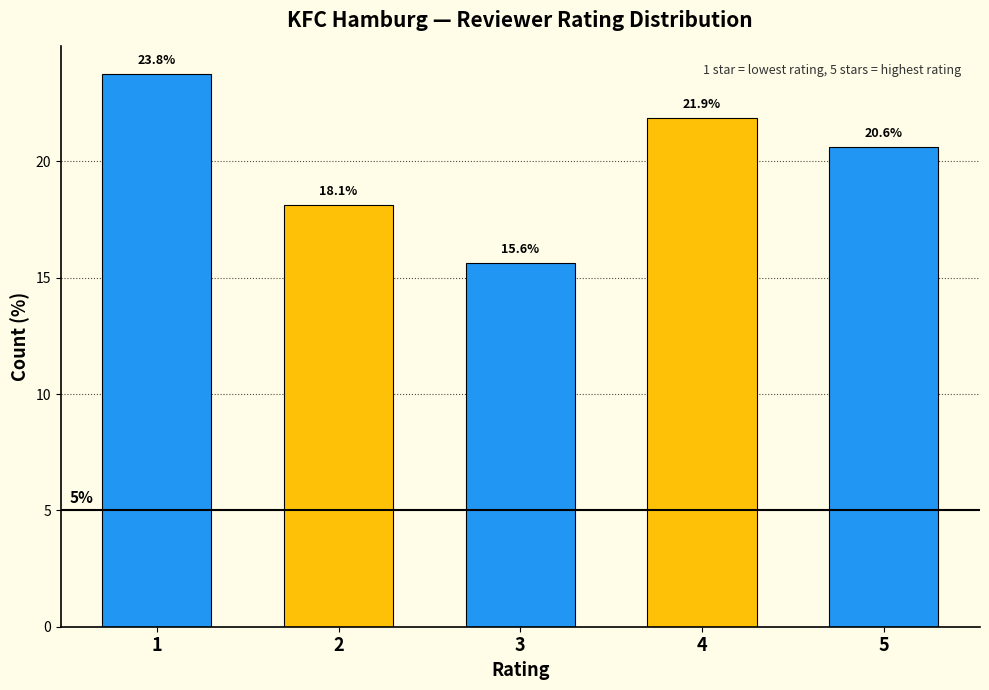

Reading right to left, list all the values displayed in this chart.

20.6	21.9	15.6	18.1	23.8